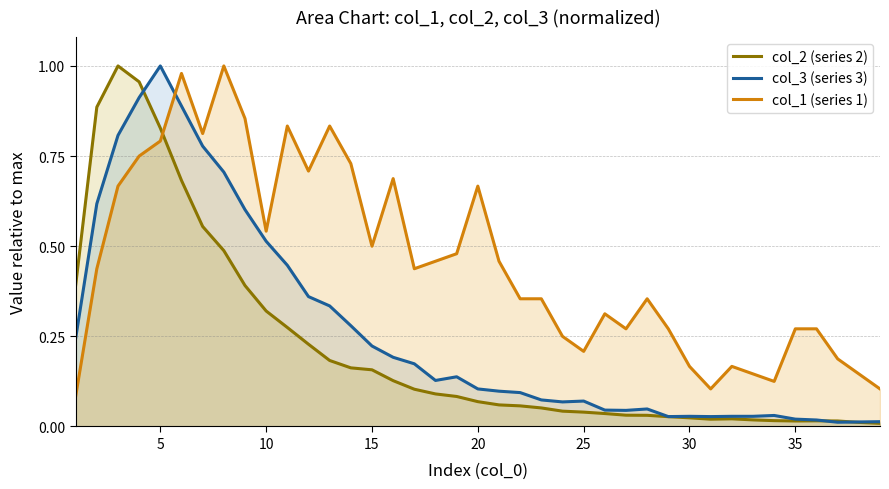

List the series in order of their overall mean, highest first.

col_1 (series 1), col_3 (series 3), col_2 (series 2)